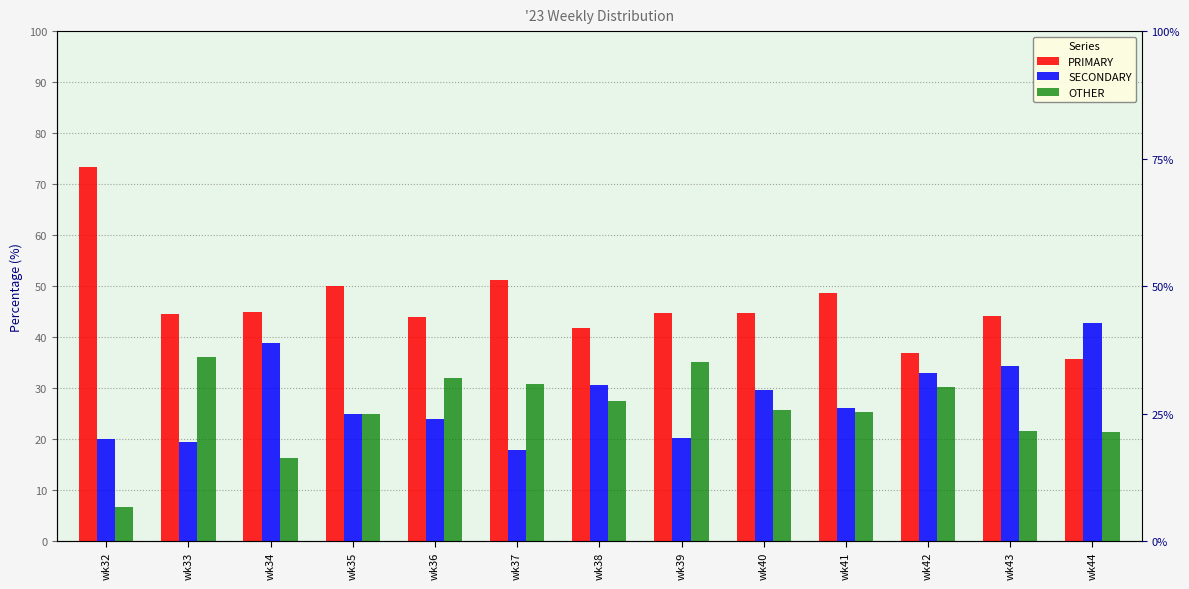

Reading left to right, transcribe all the data shown in this chart.

PRIMARY: 73.3	44.4	44.9	50.0	44.0	51.3	41.8	44.7	44.7	48.6	36.9	44.1	35.7
SECONDARY: 20.0	19.4	38.8	25.0	24.0	17.9	30.6	20.2	29.6	26.1	32.9	34.3	42.9
OTHER: 6.7	36.1	16.3	25.0	32.0	30.8	27.6	35.1	25.7	25.2	30.2	21.7	21.4